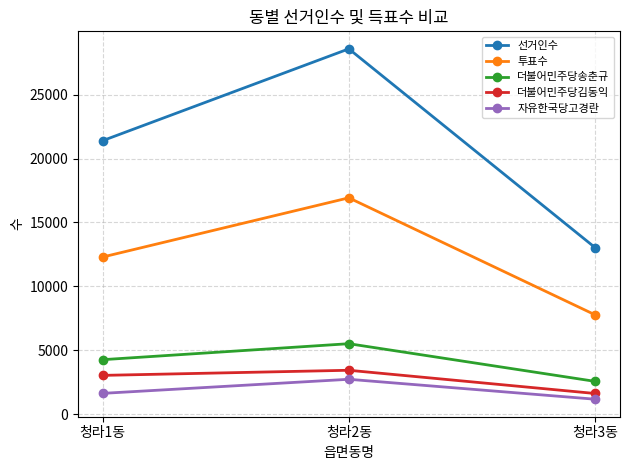

Does the chart display data point markers on the line(s)?

Yes